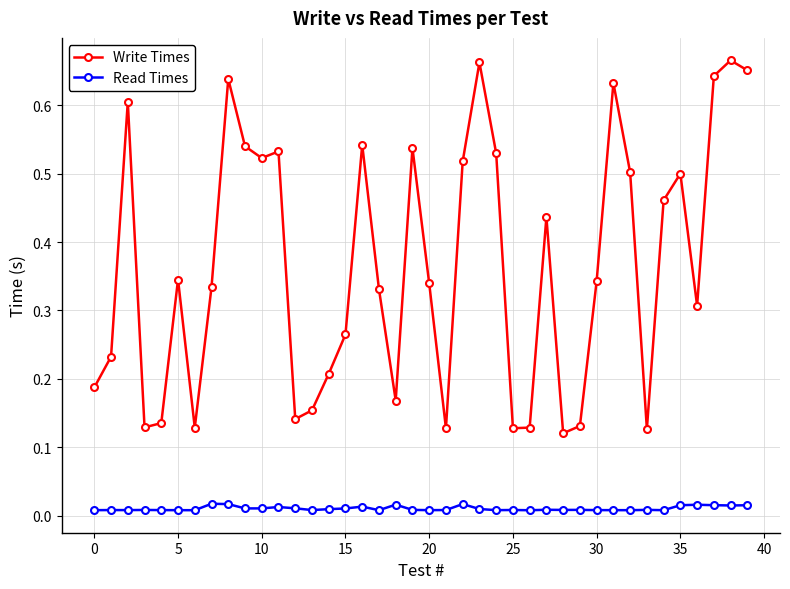

Which series has the widest spread of values?

Write Times